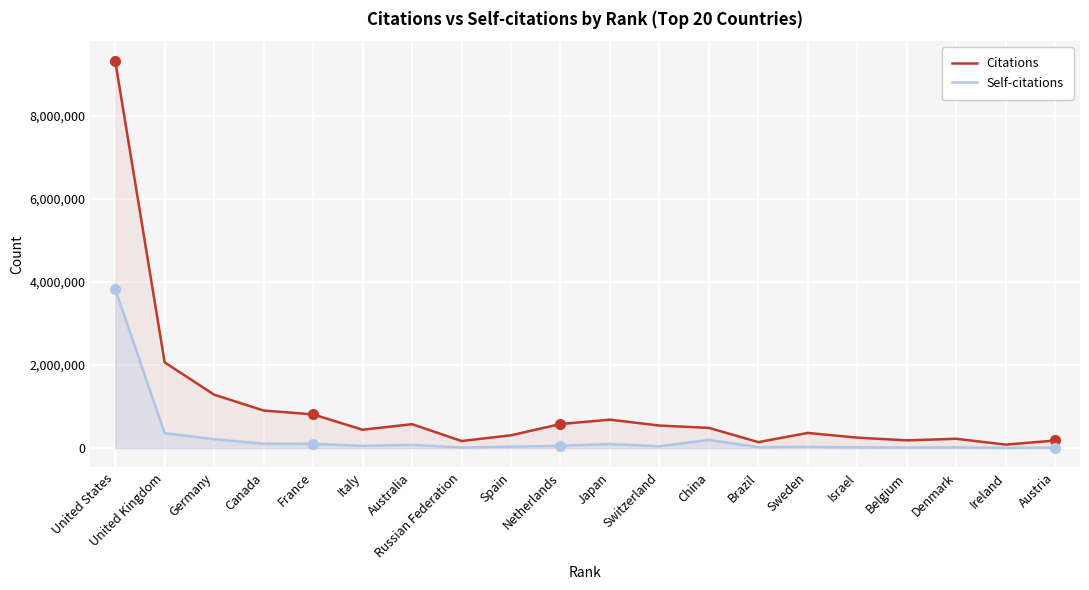

How many data points in Self-citations are less than 53140?

10